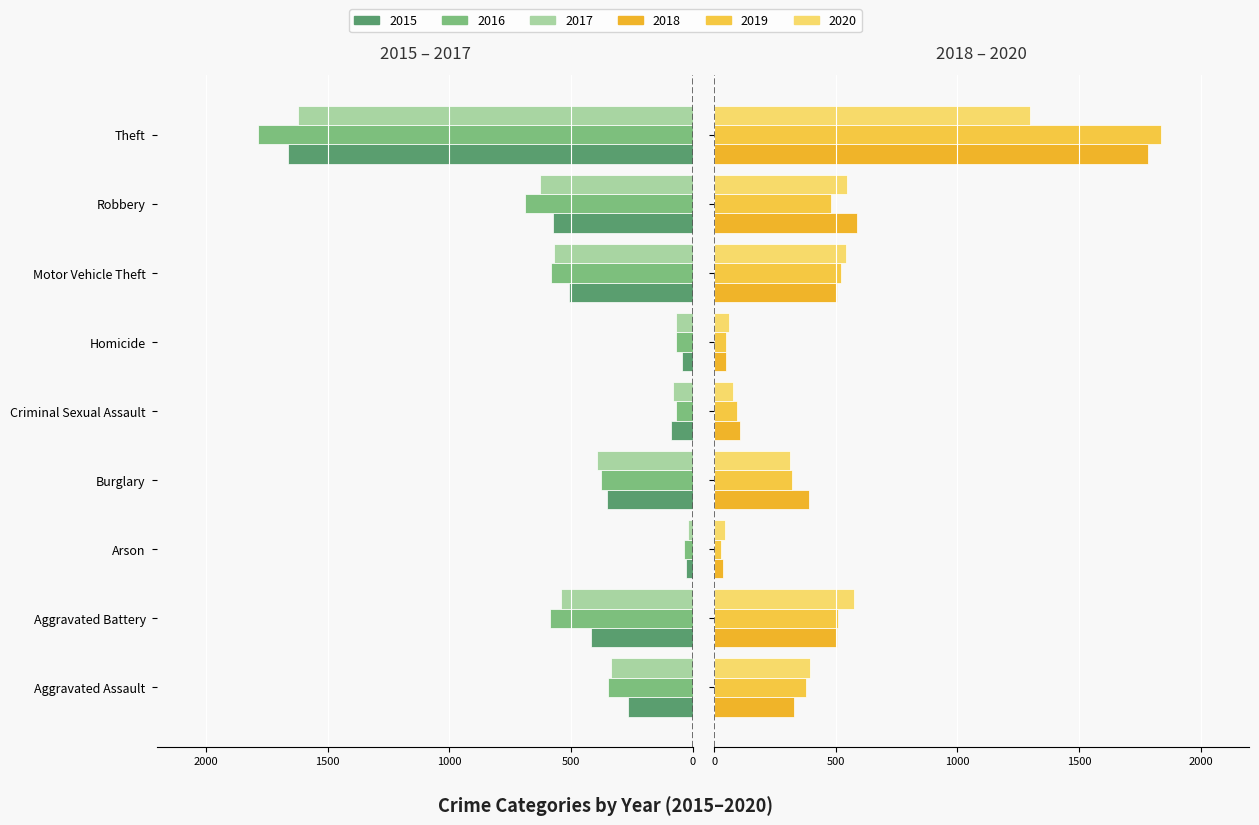

How many data points does each series have?

9